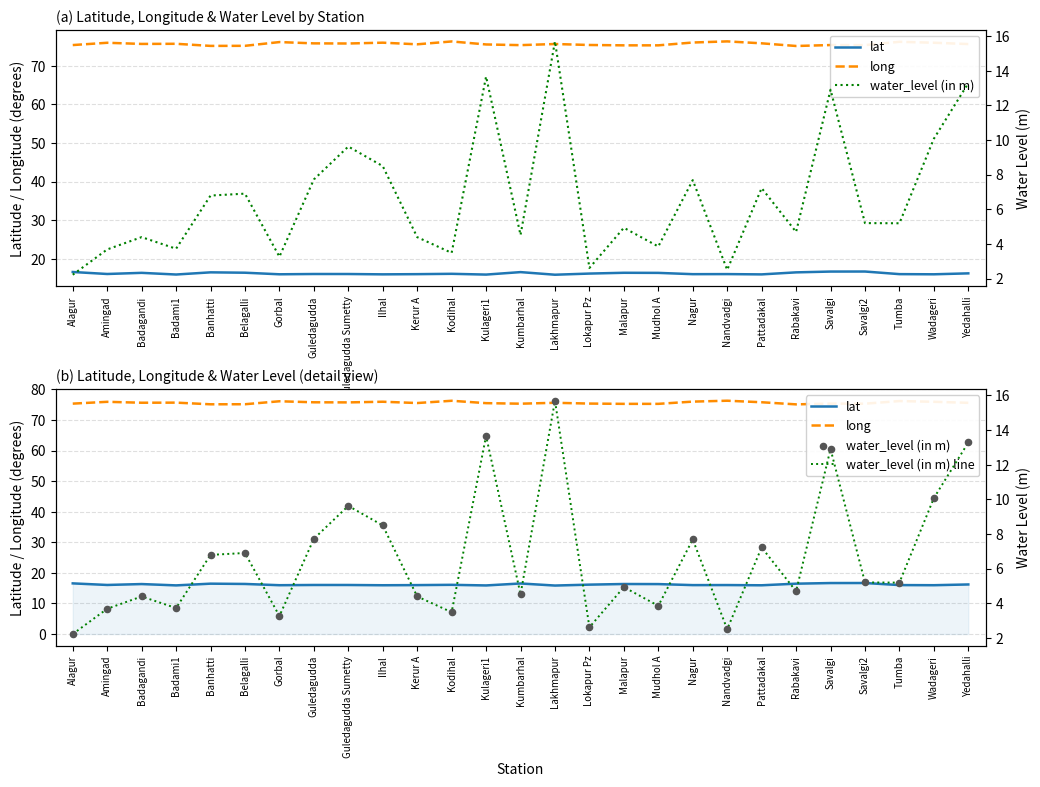

Is the value of long at Banhatti greater than the value of water_level (in m) line at Rabakavi?

Yes